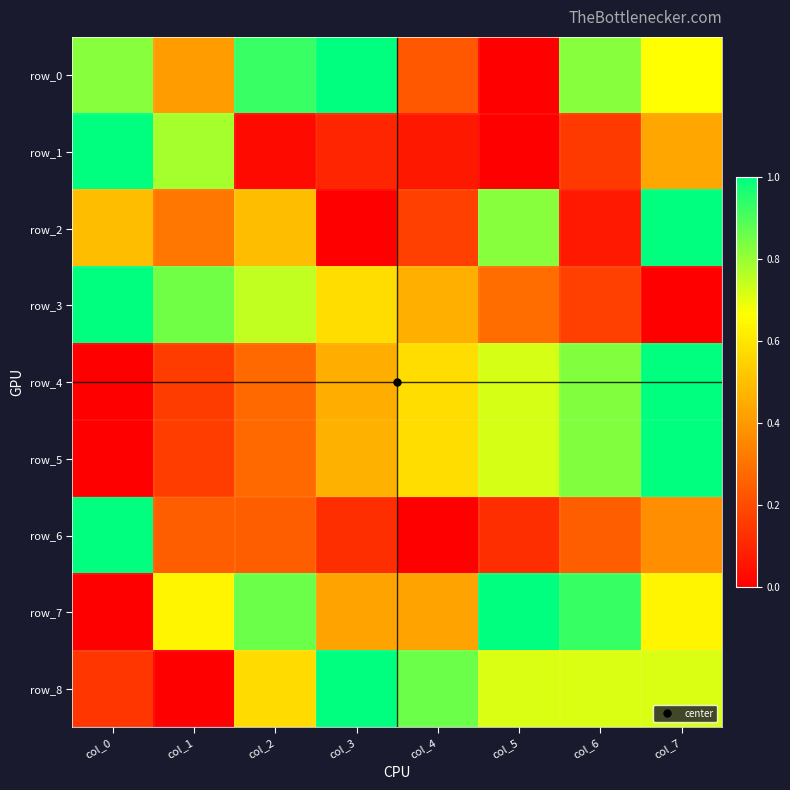

How many values in the row_7 series exceed 0?

7